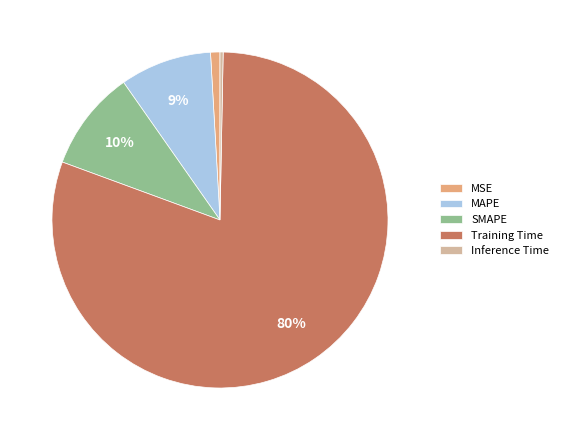

Is the sum of Training Time and MSE greater than half?

Yes